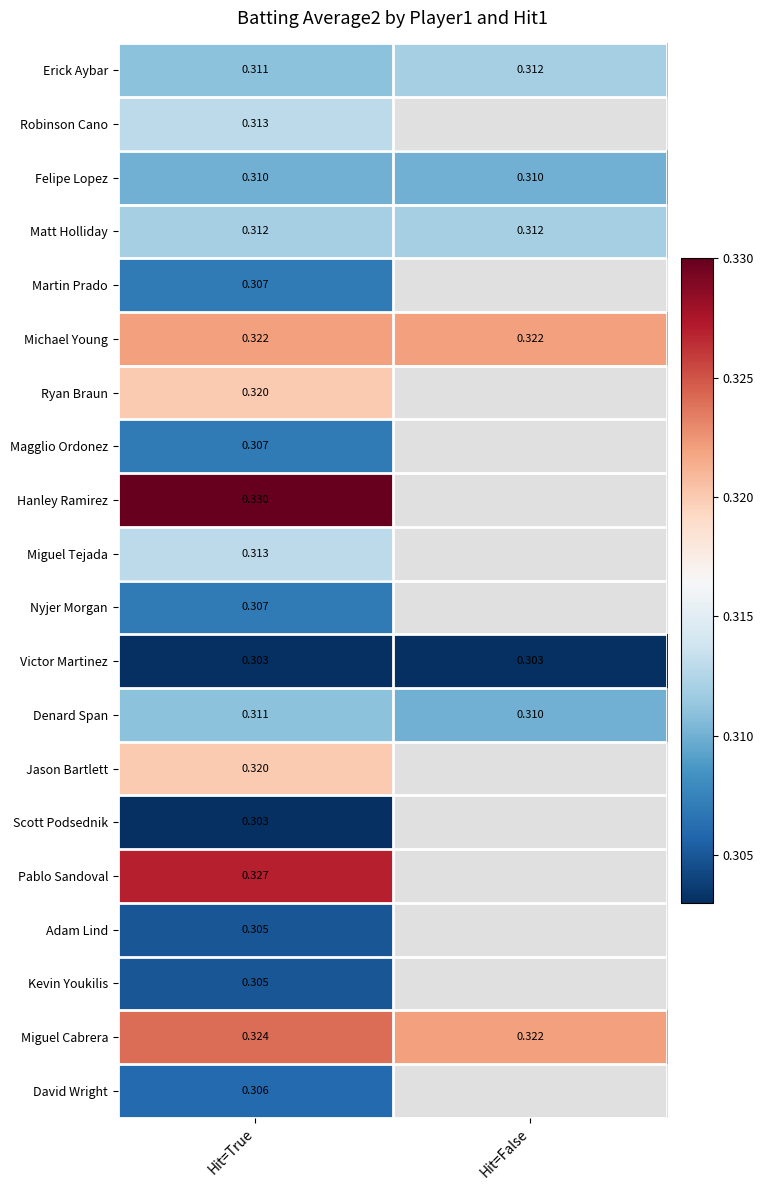

Which label corresponds to the smallest value in the chart?

Hit=True